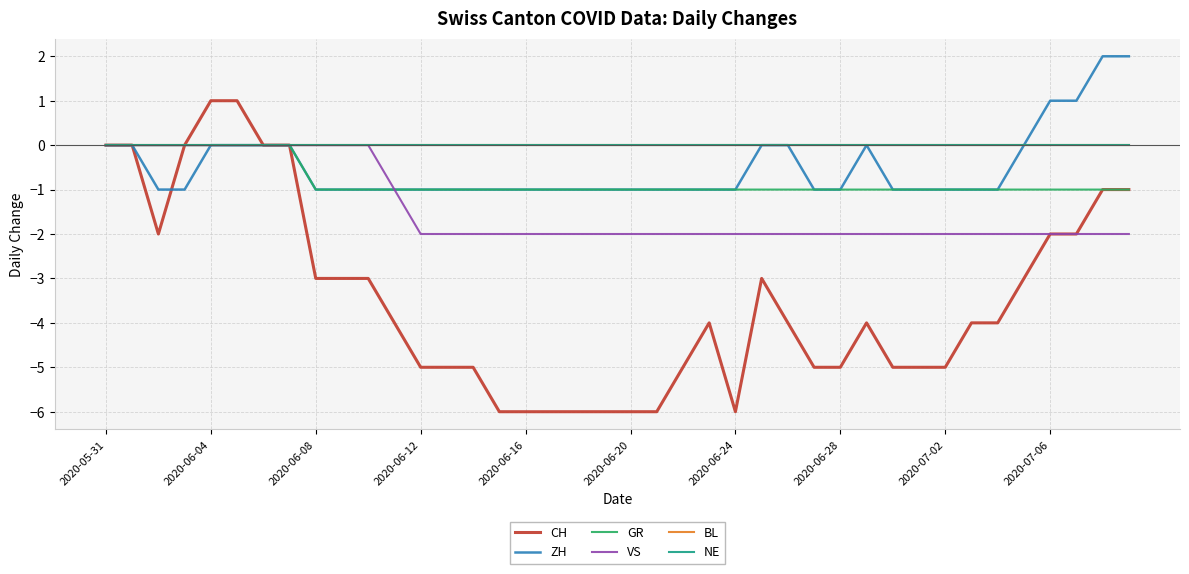

Is this an area chart (filled region under the line)?

No